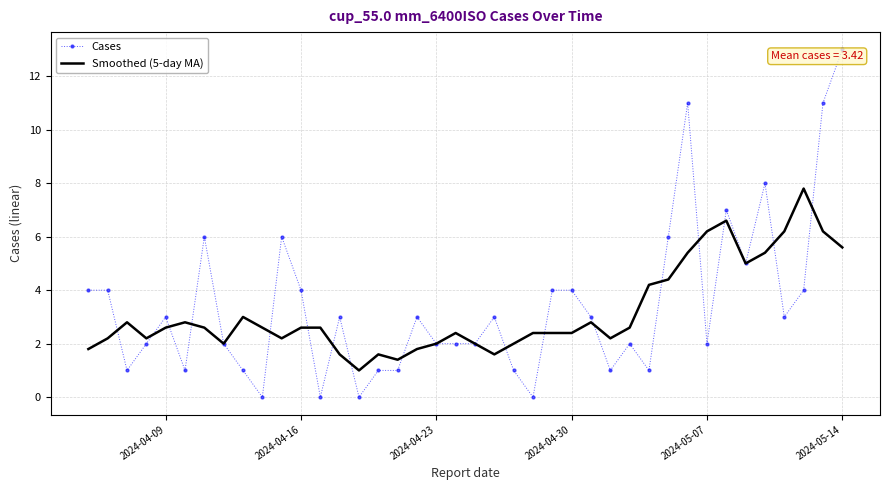

List the series in order of their peak value, lowest first.

Smoothed (5-day MA), Cases